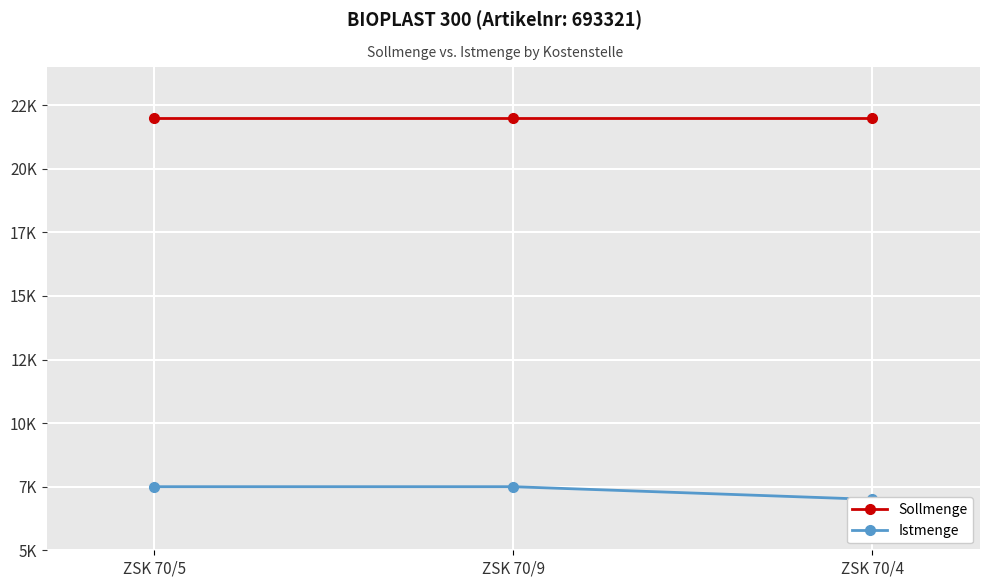

Reading left to right, what are all the values shown in this chart?

Sollmenge: ZSK 70/5=22000	ZSK 70/9=22000	ZSK 70/4=22000
Istmenge: ZSK 70/5=7500	ZSK 70/9=7500	ZSK 70/4=7000